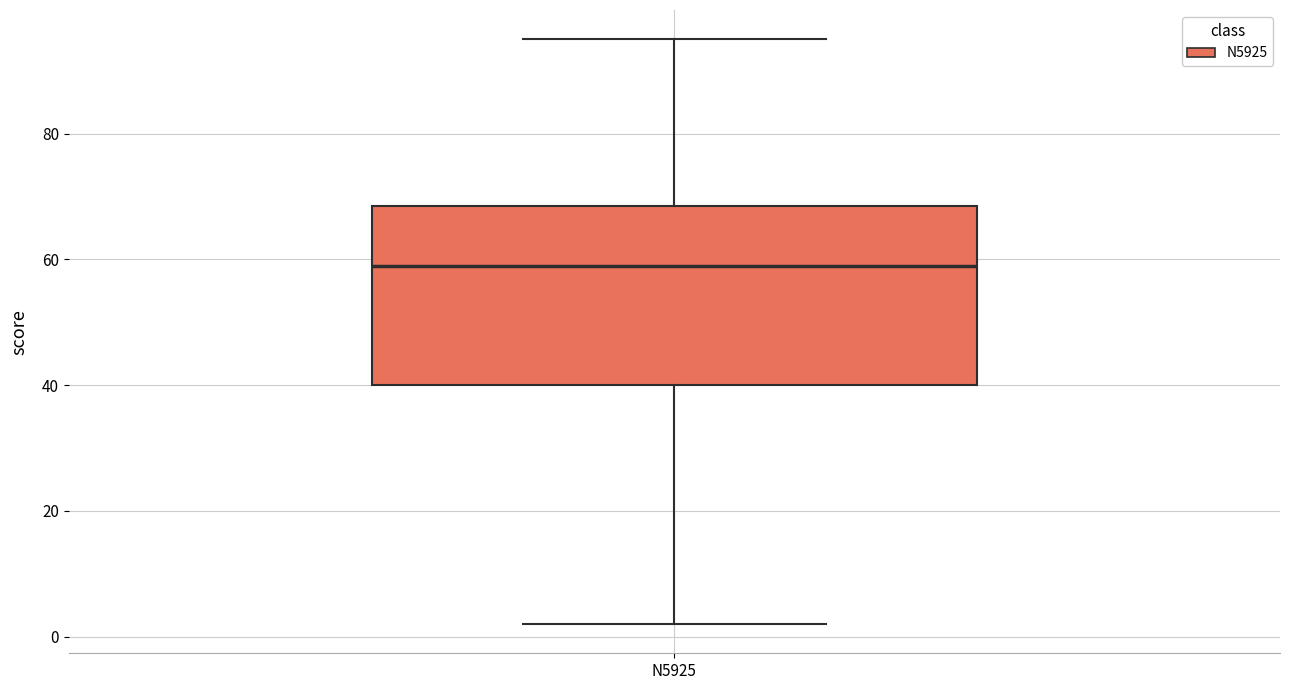

Read this box plot against the y-axis: the position of the median line, the range covered by the box, and the ends of both whiskers. The values are not printed on the chart, so give them approximately, as read against the axis.

median 60, box 40 to 68, whiskers 2 to 96